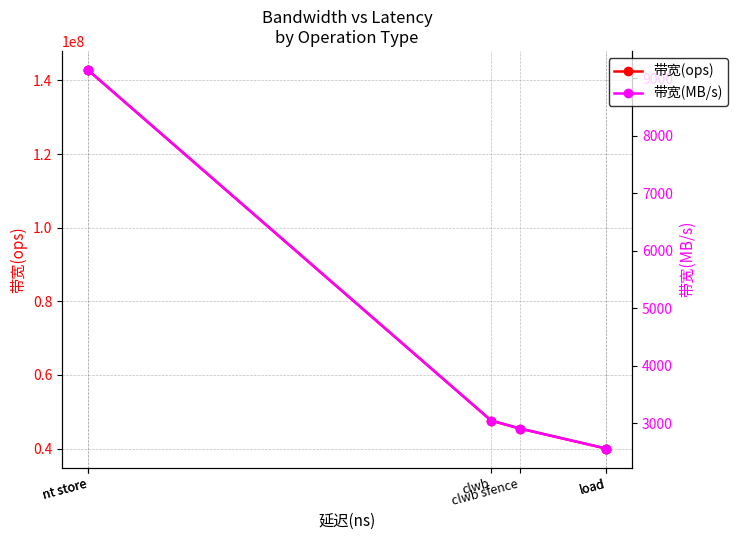

True or false: 带宽(MB/s) and 带宽(ops) cross at least once.

False